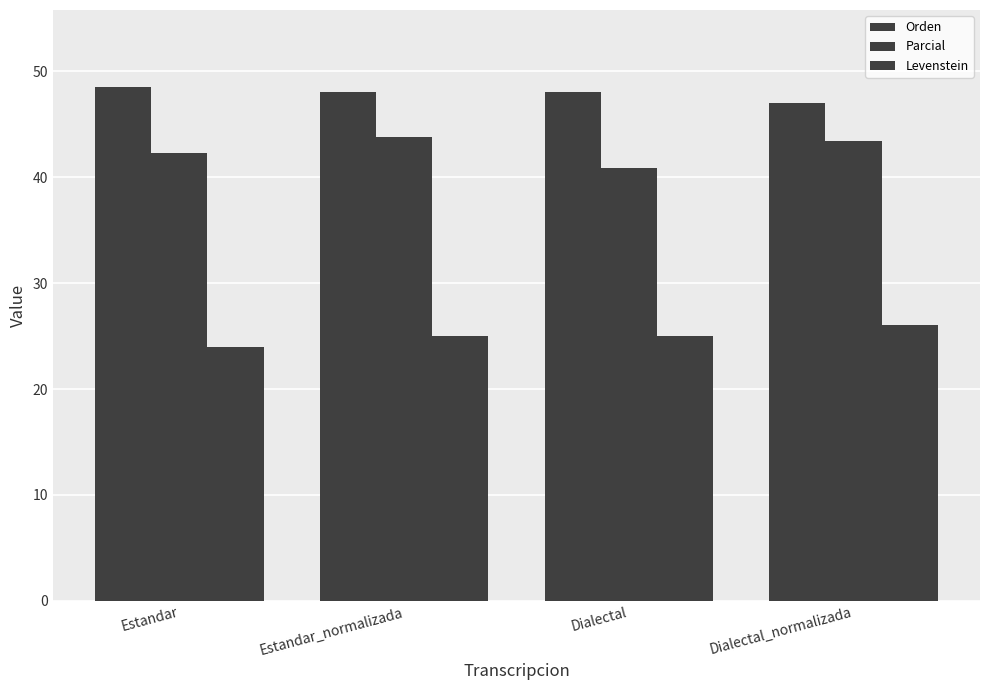

What is the sum of the Parcial values at Dialectal_normalizada and Estandar_normalizada?

87.3